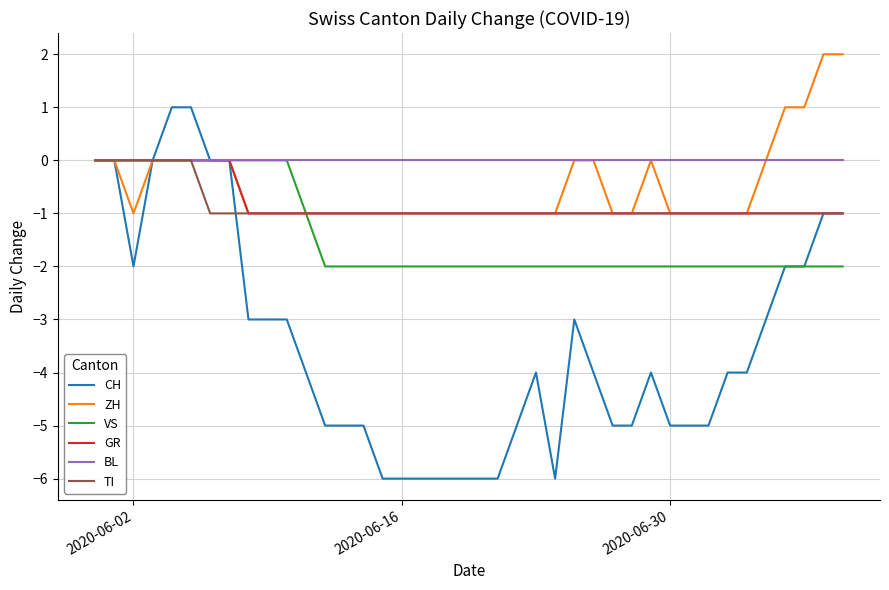

Which series has the largest total across all categories?

BL